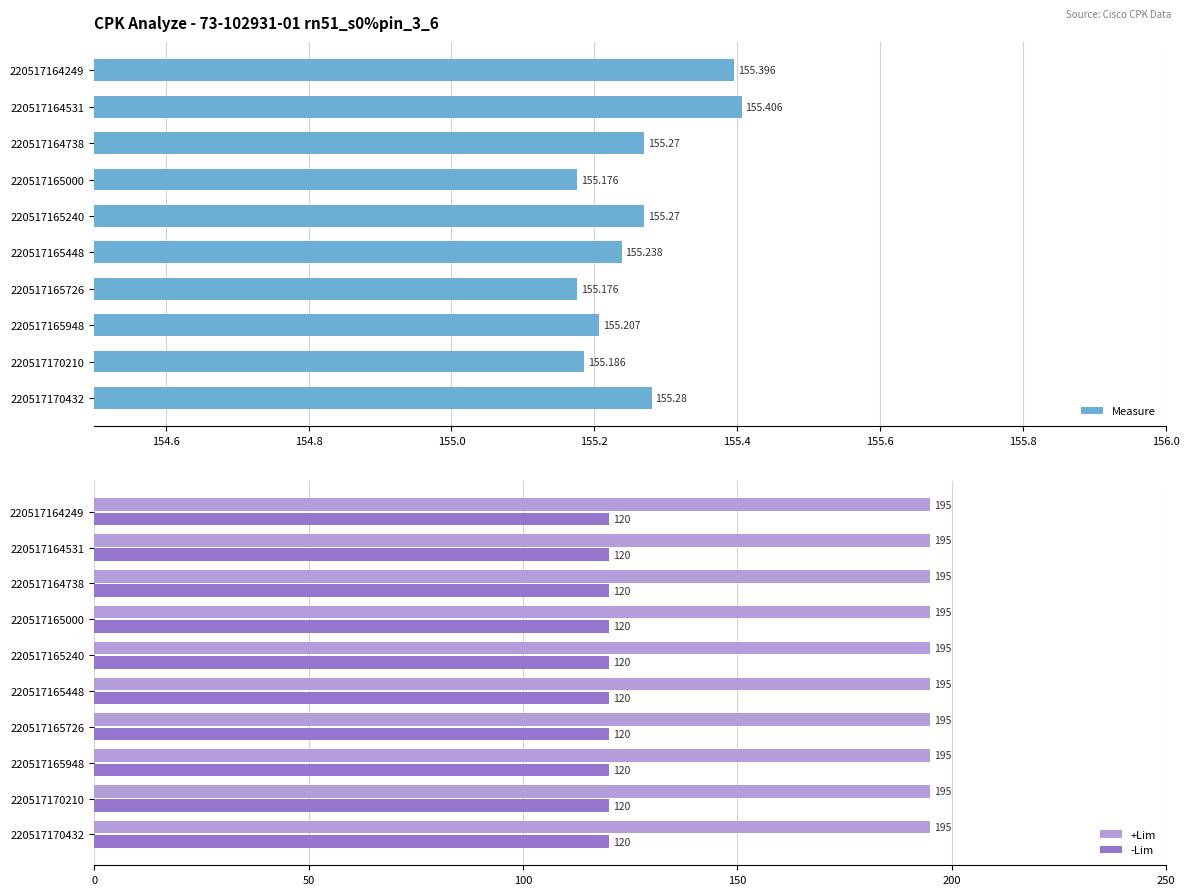

What is the sum of the +Lim values at 220517170432 and 220517164738?

390